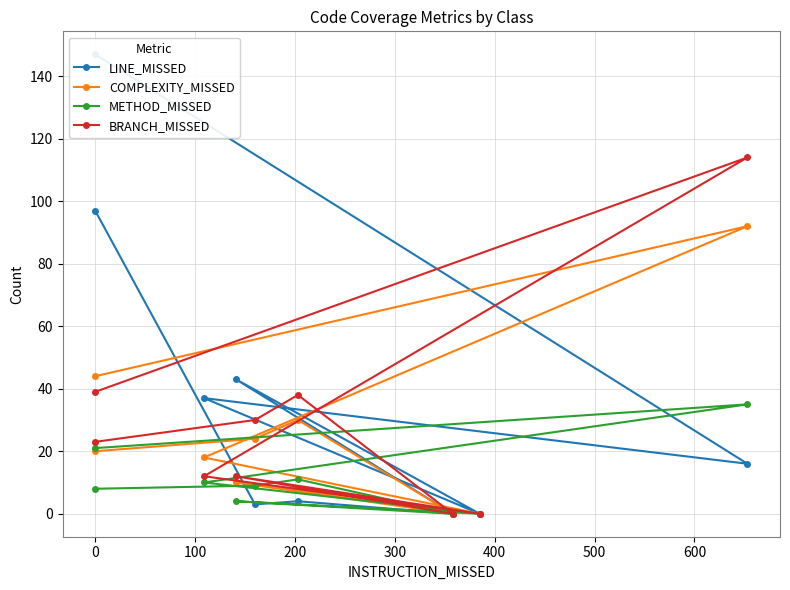

Reading left to right, extract all data points from this chart.

LINE_MISSED: 97	3	4	0	43	0	37	16	147
COMPLEXITY_MISSED: 20	24	30	0	10	0	18	92	44
METHOD_MISSED: 8	9	11	0	4	0	10	35	21
BRANCH_MISSED: 23	30	38	0	12	0	12	114	39